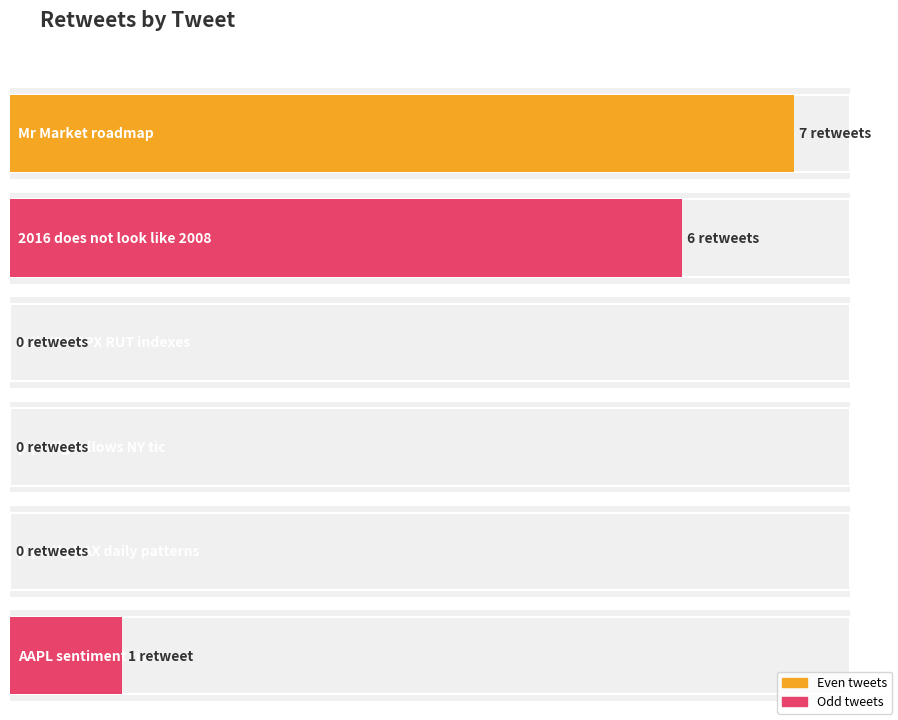

What is the difference between the second highest and minimum values?

6